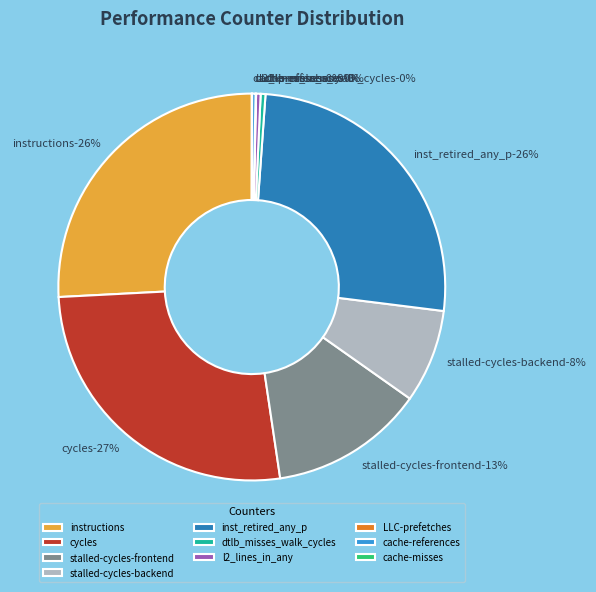

Which slice is the smallest?

cache-misses